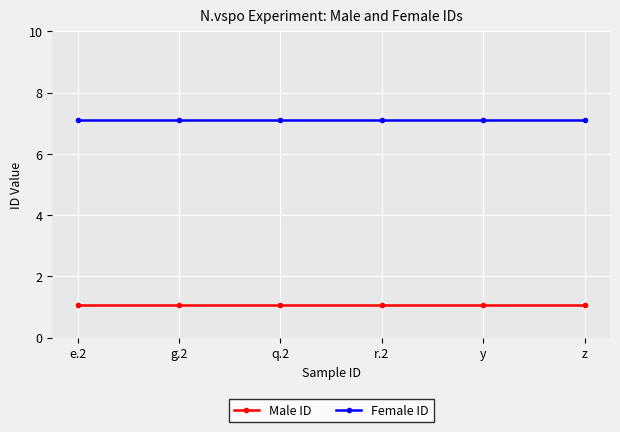

What is the average value of the Male ID series?

1.1